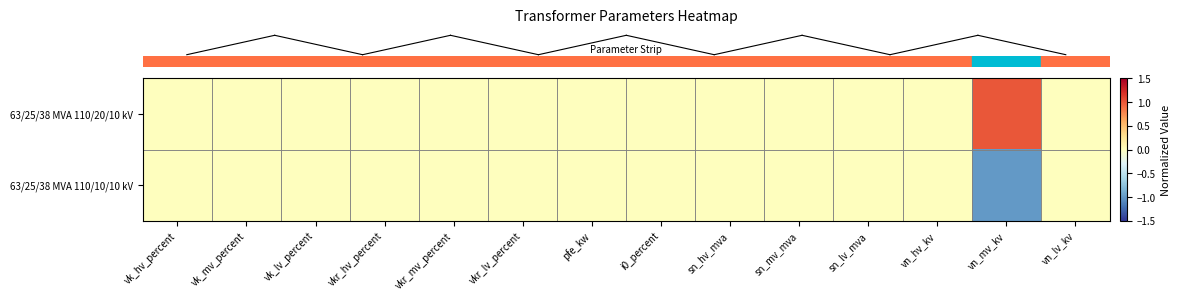

What is the minimum value shown in the chart?

-1